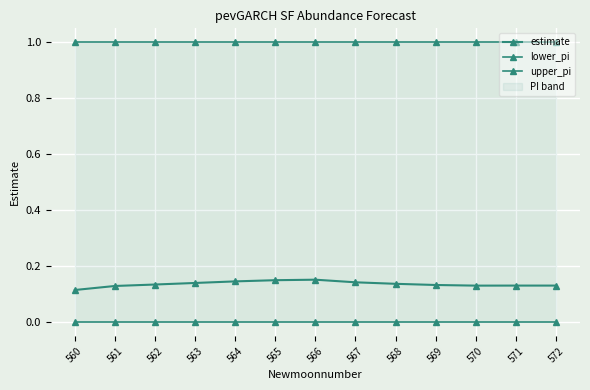

True or false: lower_pi and upper_pi cross at least once.

False